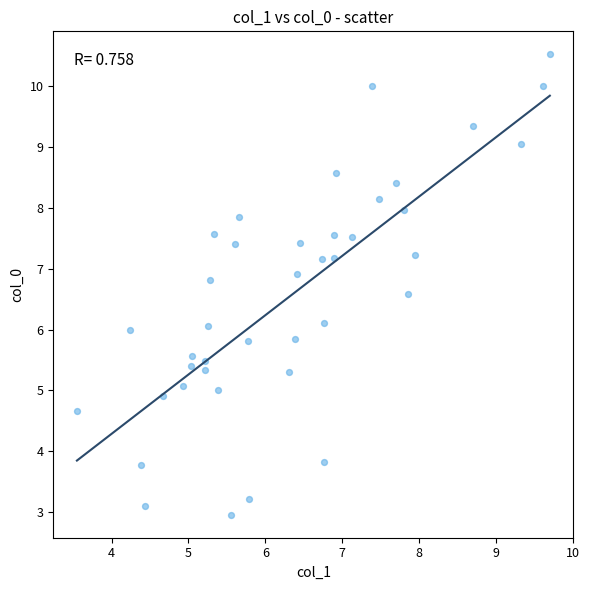

What is the range of Y values (max minus min)?

7.6